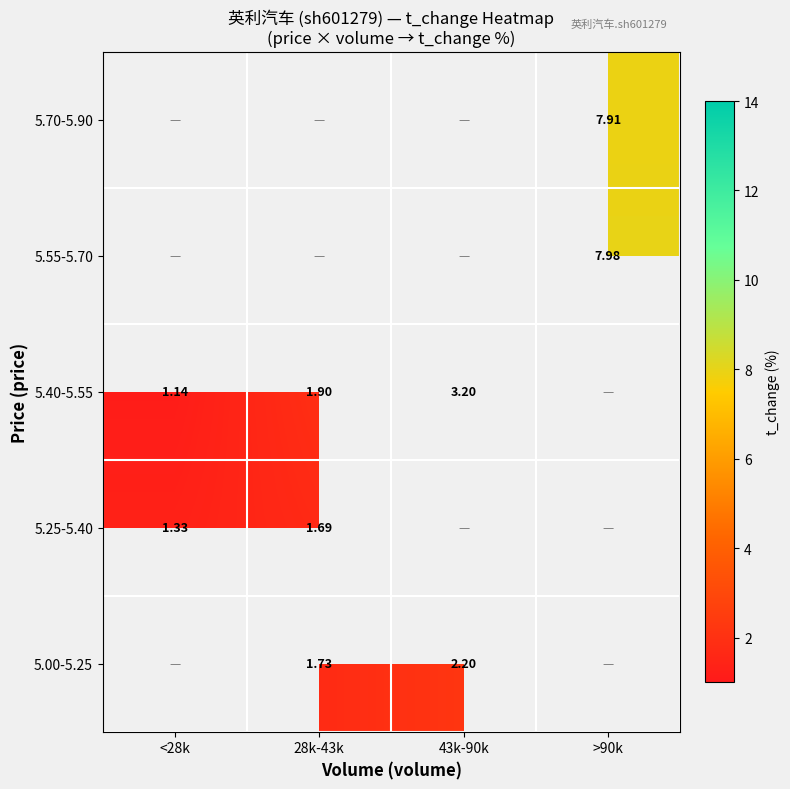

True or false: 5.25-5.40 has a value of 1.3 at <28k.

True